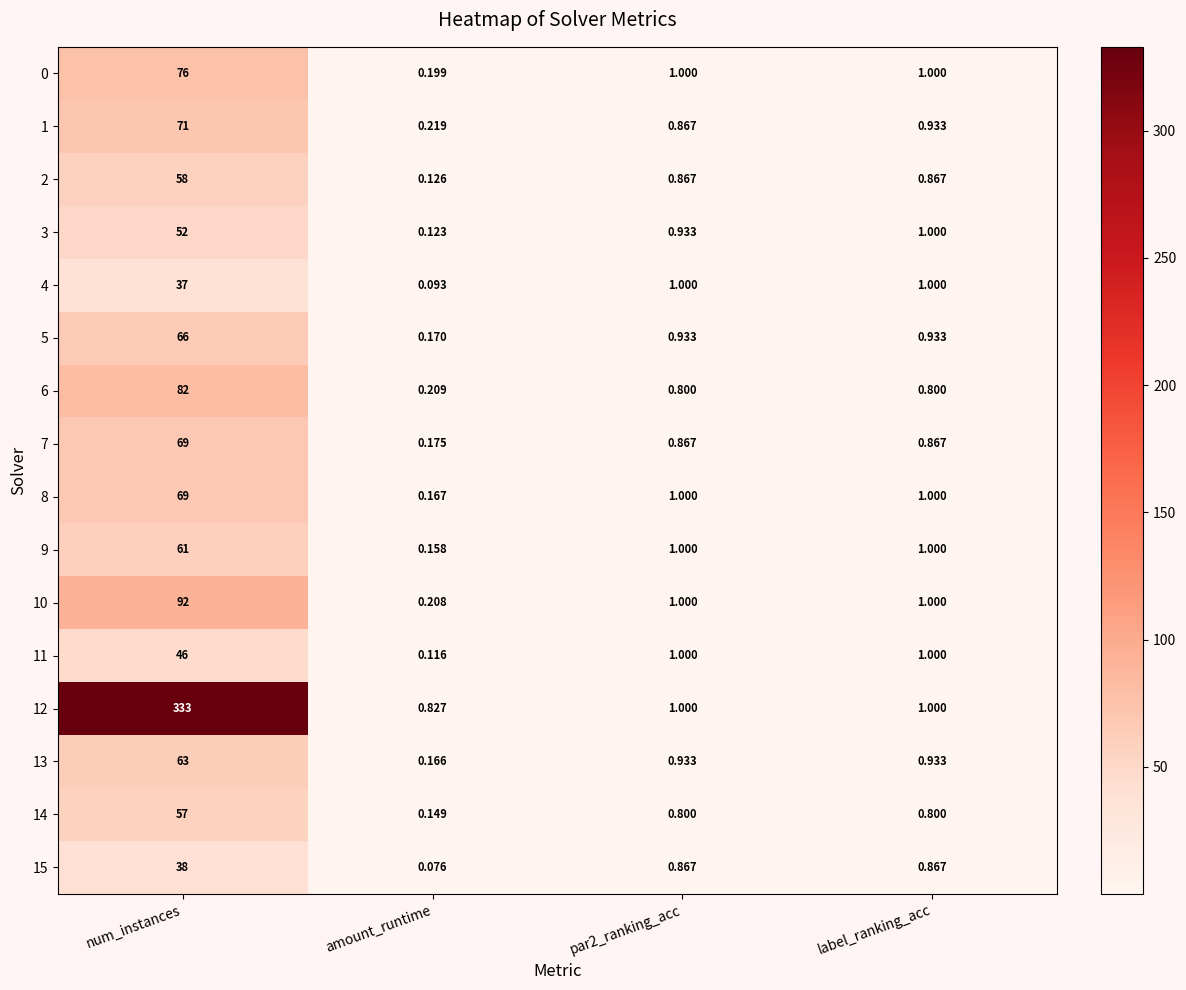

Which series has the widest spread of values?

12